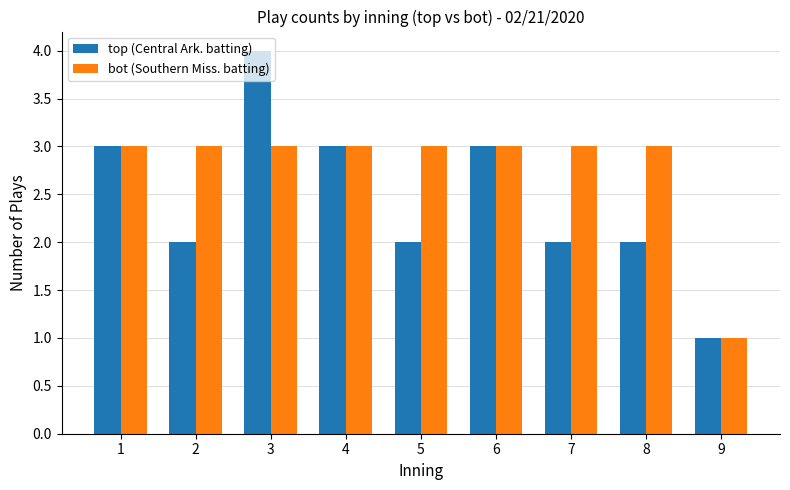

What is the minimum value shown in the chart?

1